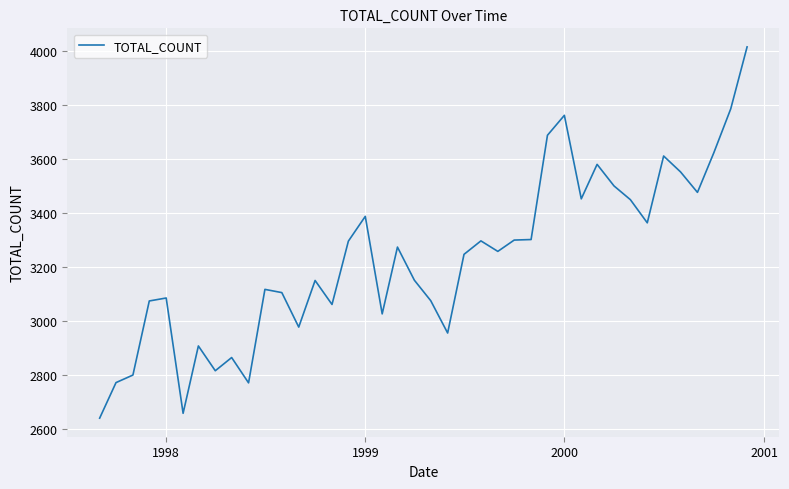

What is the difference between the maximum and minimum values?

1378